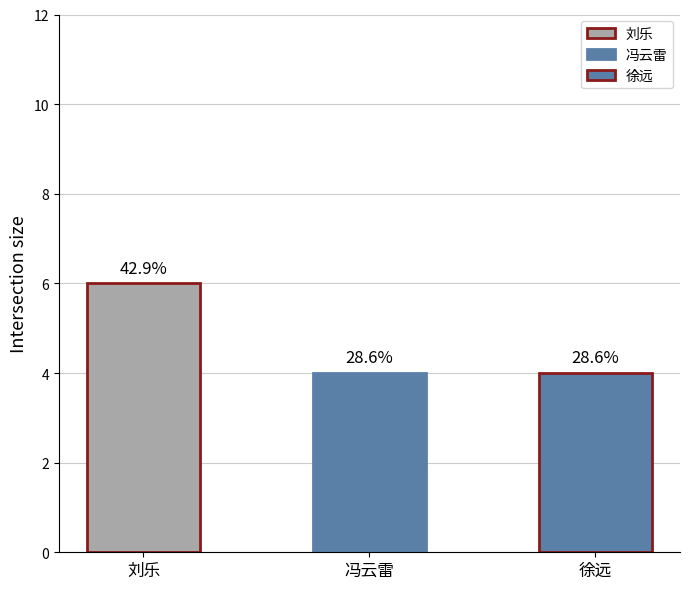

What position from the right is 冯云雷?

2